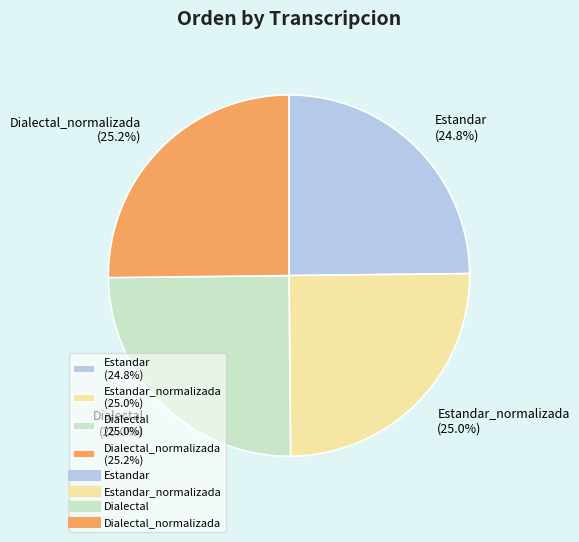

How much of the chart is everything except Estandar (24.8%)?

75.2%